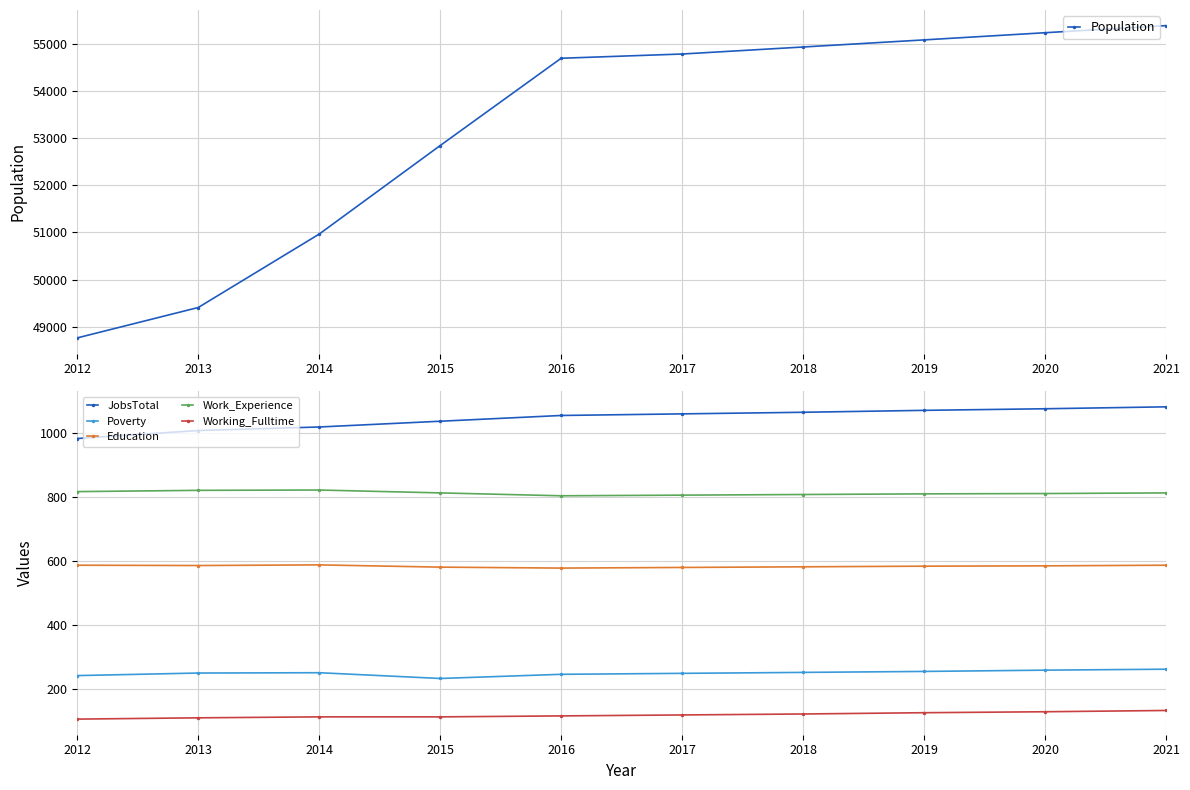

Reading left to right, extract all data points from this chart.

Population: 48762	49407	50966	52845	54698	54788	54937	55088	55240	55391
JobsTotal: 983	1008	1019	1037	1055	1060	1065	1071	1076	1082
Poverty: 242	250	251	233	246	249	252	255	259	262
Education: 587	586	588	581	578	580	582	584	585	587
Work_Experience: 817	821	822	813	804	806	808	810	811	813
Working_Fulltime: 106	110	113	113	116	119	122	126	129	133